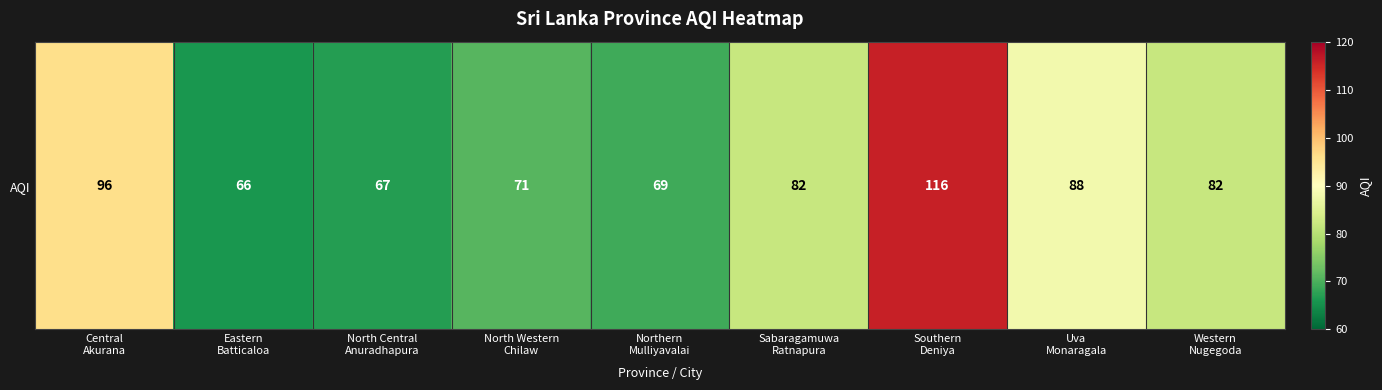

What value does the data have at Northern
Mulliyavalai, to the nearest 5?

70